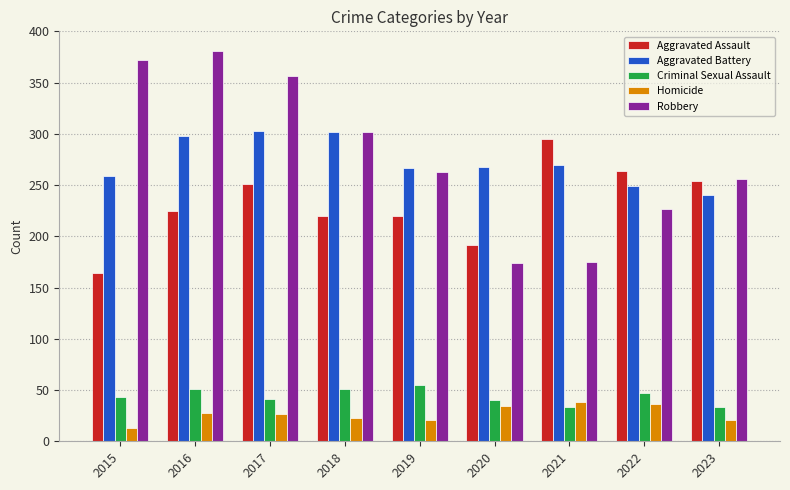

Which series has the largest range (max minus min)?

Robbery